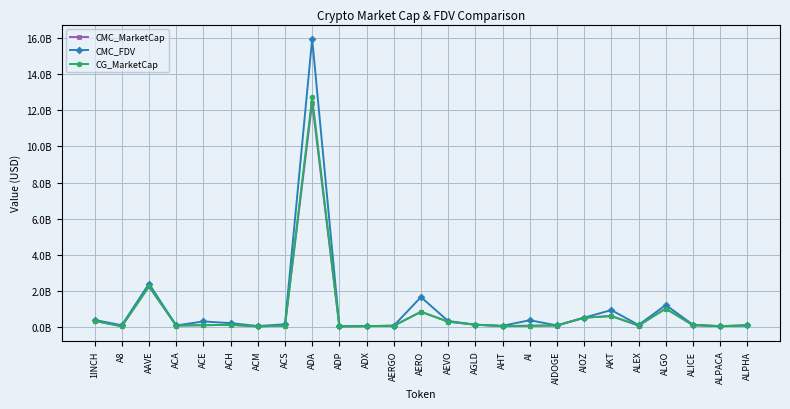

Does the chart have visible grid lines?

Yes